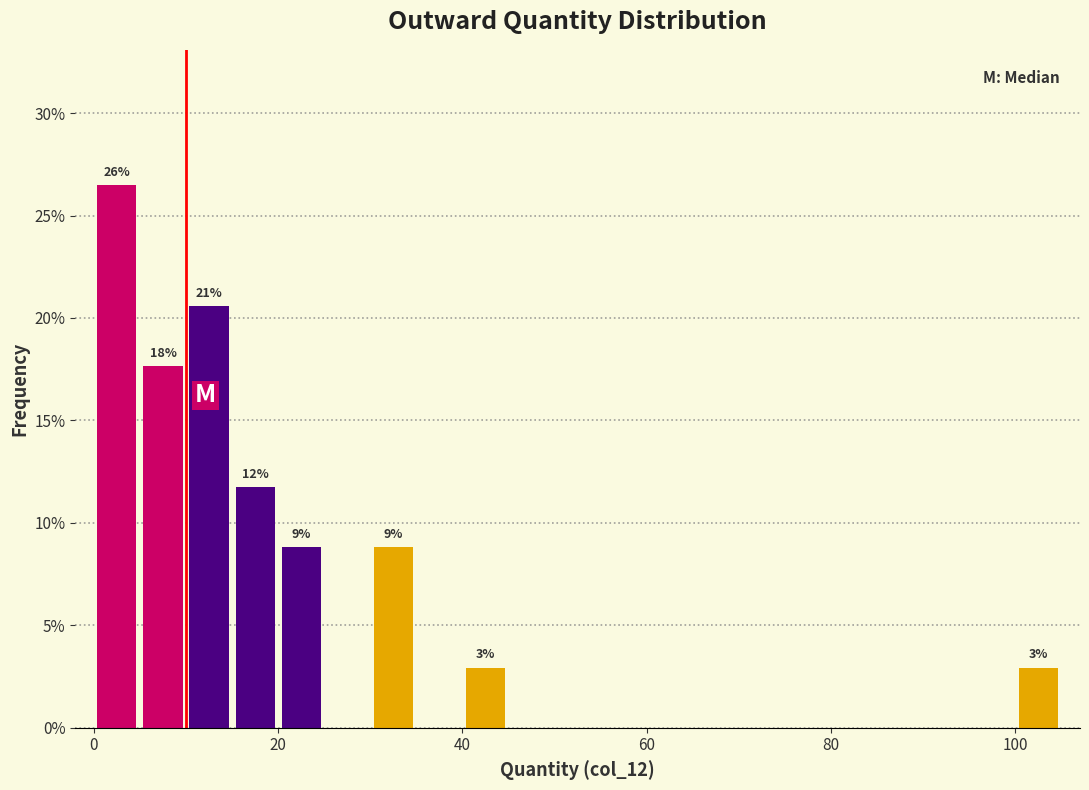

Read against the x-axis, roughly where is the centre of the tallest bar?

2